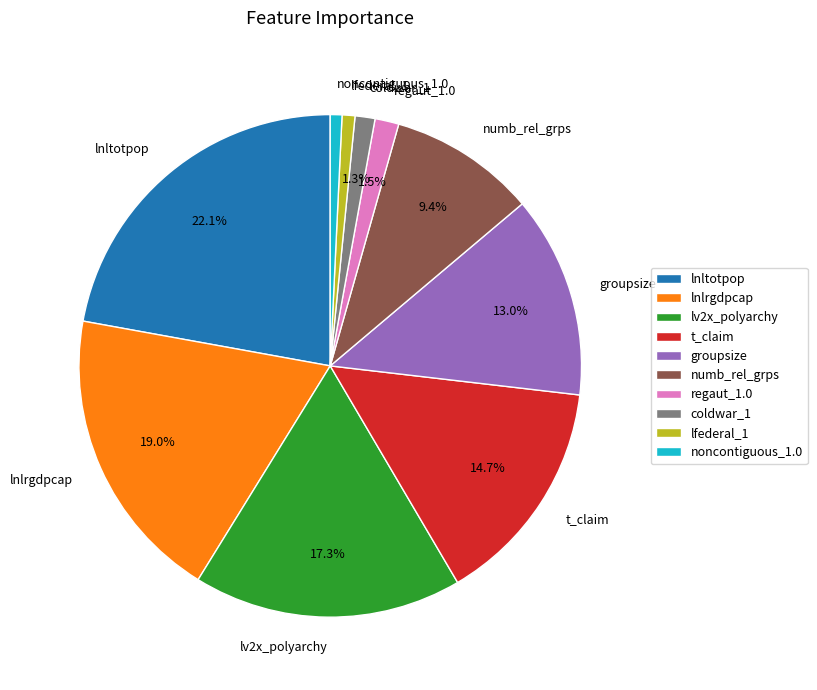

How many slices are in this pie chart?

10